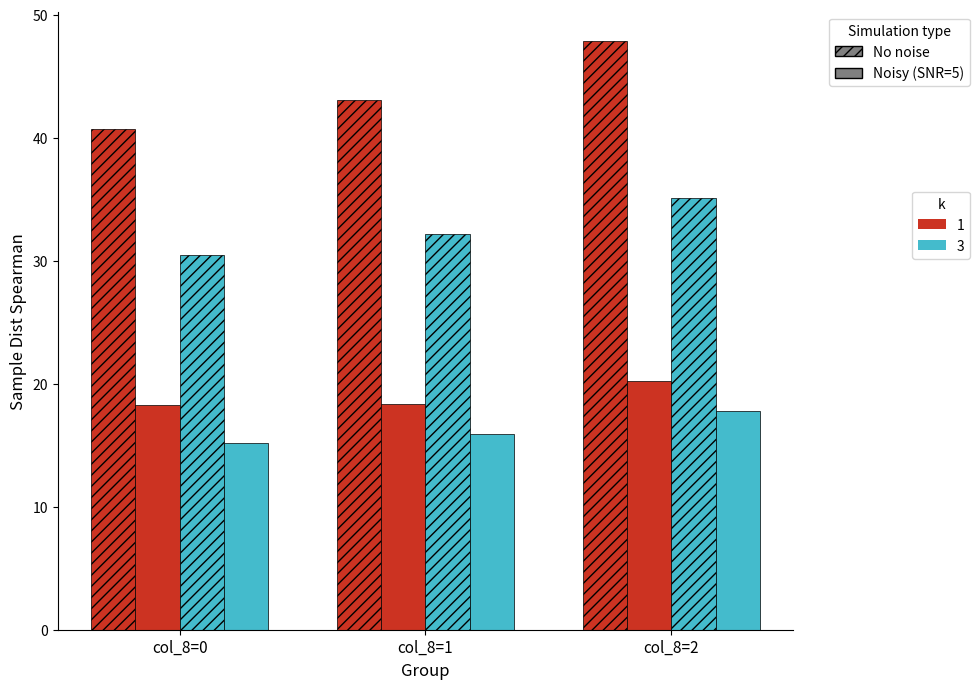

Does the chart contain stacked bars?

No